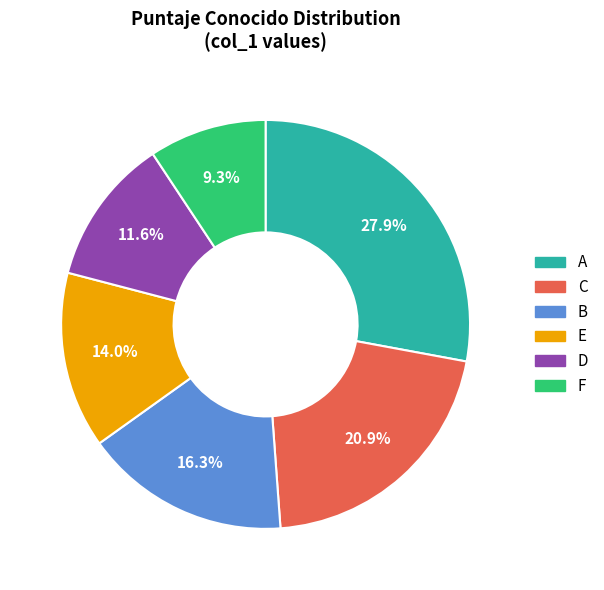

To the nearest percent, what portion does E represent?

14%